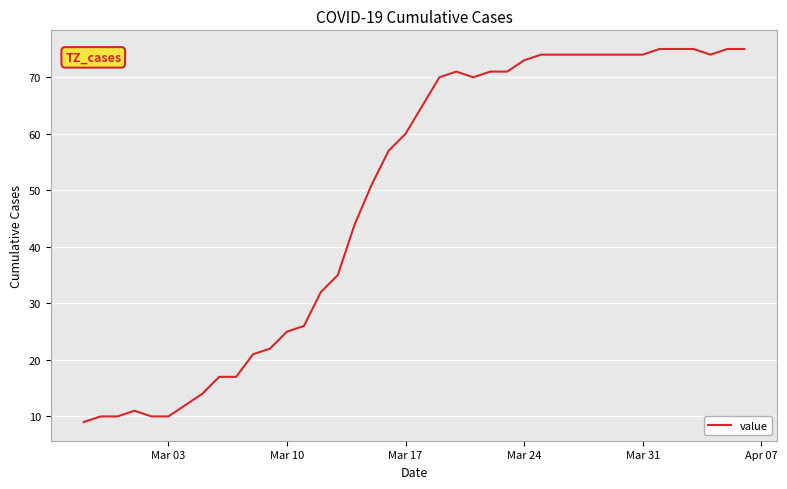

What is the smallest value displayed?

9